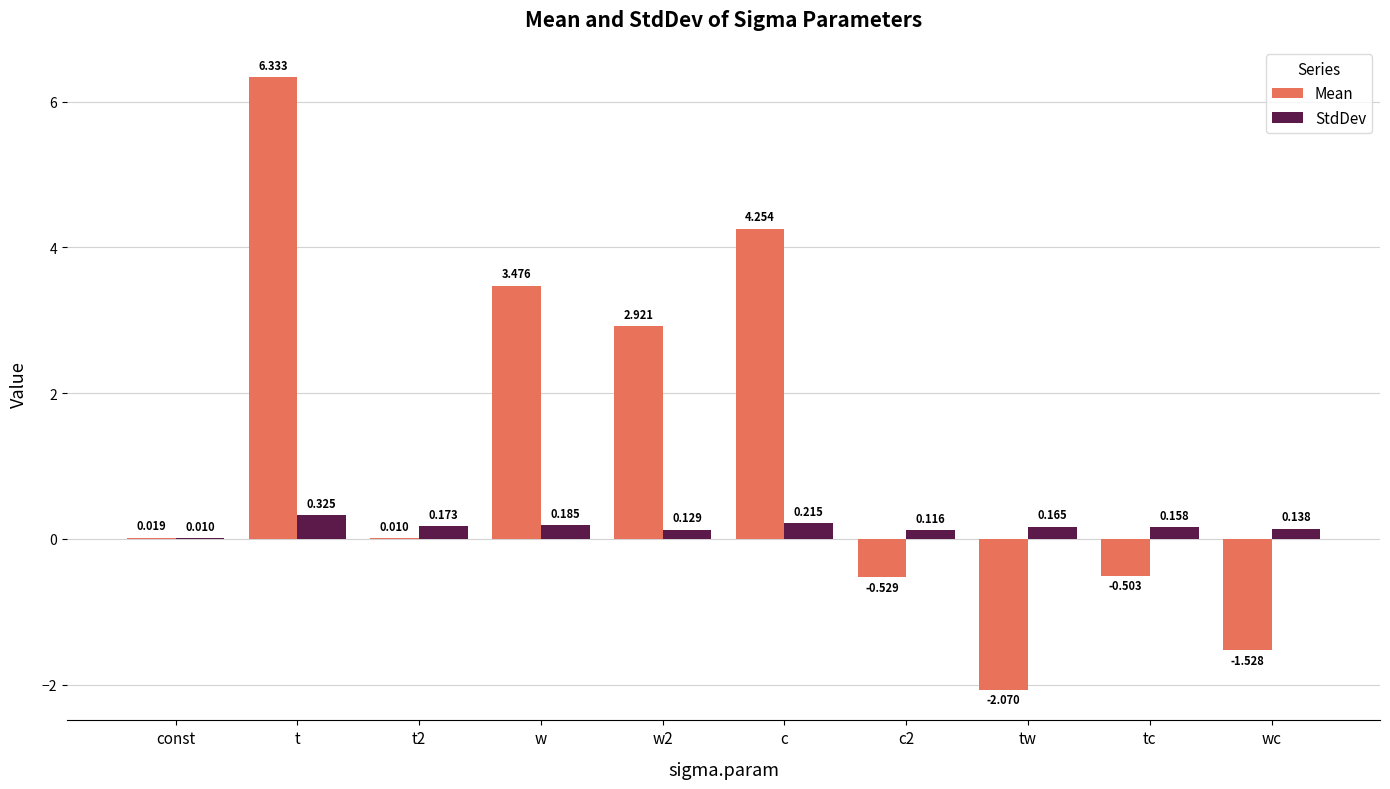

Between const and t, which series saw the biggest shift?

Mean